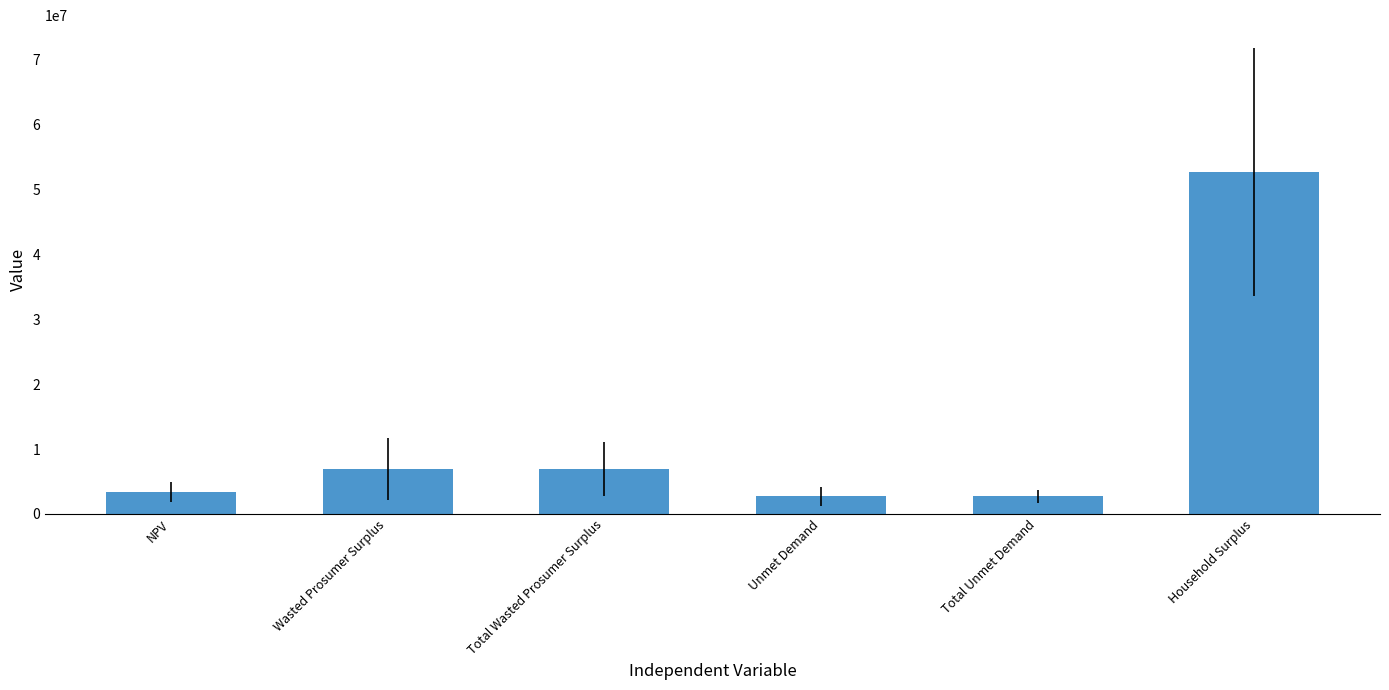

Are the bars grouped side by side (vs. stacked)?

No